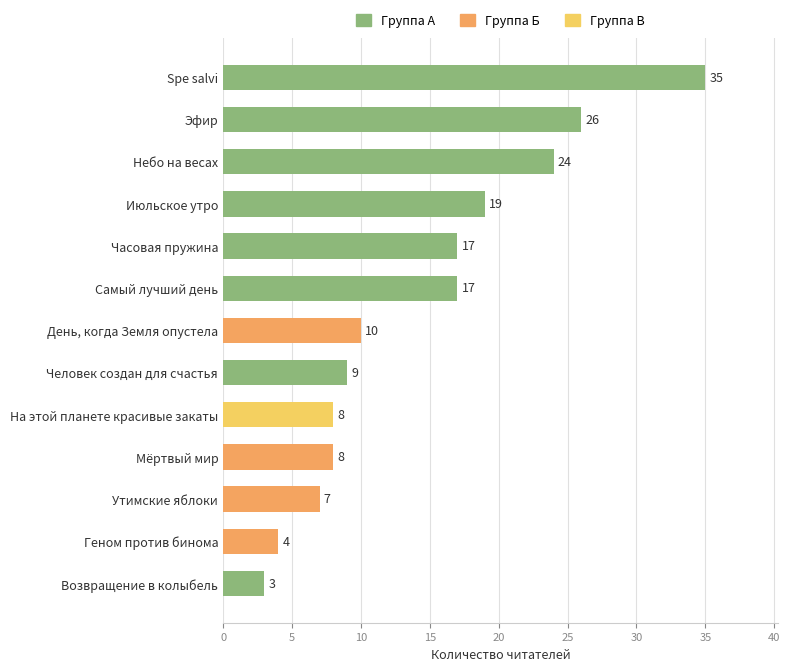

What is the difference between the maximum and minimum values?

32